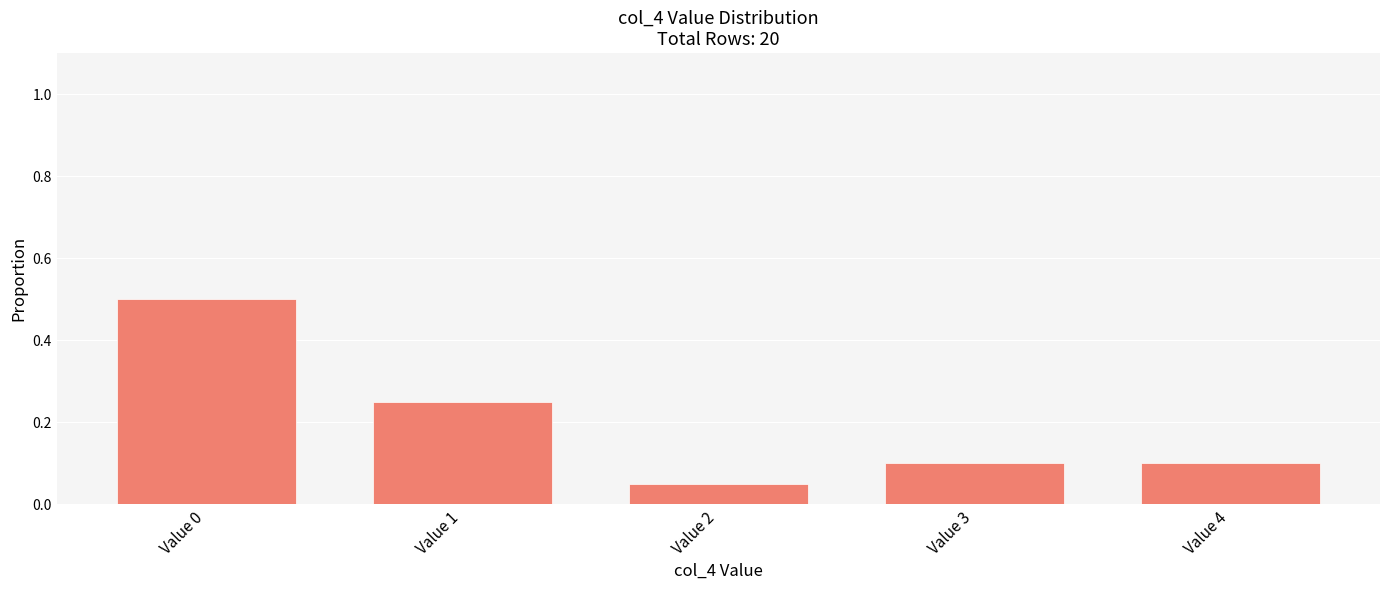

What is the difference between the maximum and second lowest values?

0.4